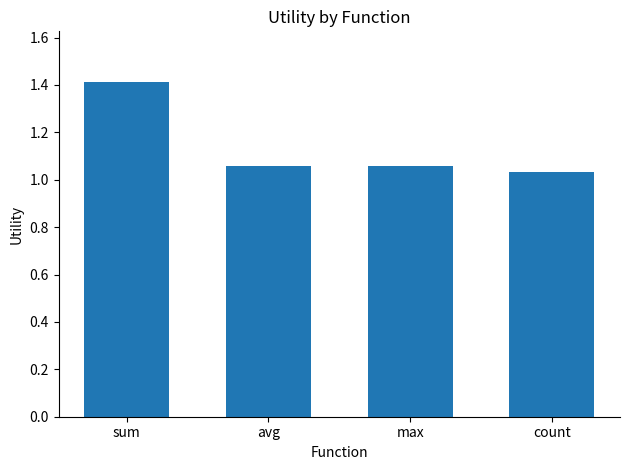

What is the sum of all values?

4.6